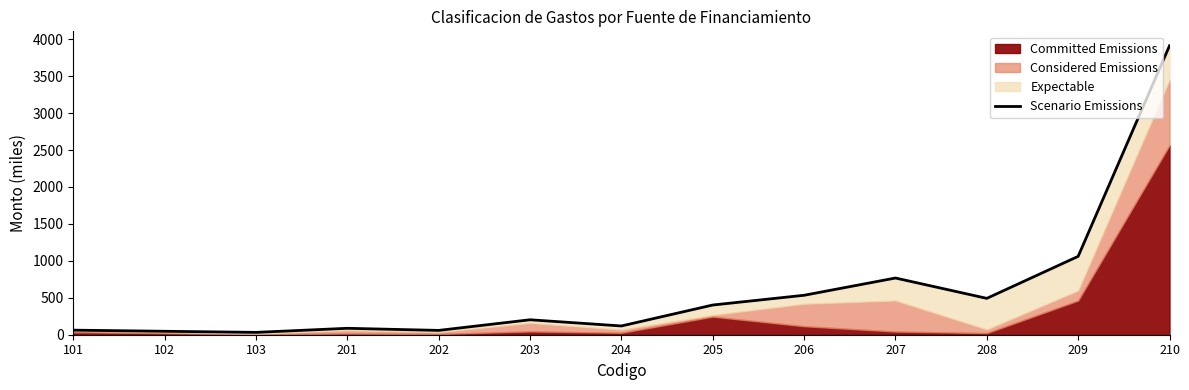

What is the sum of the values at 203 and 201?

289.3